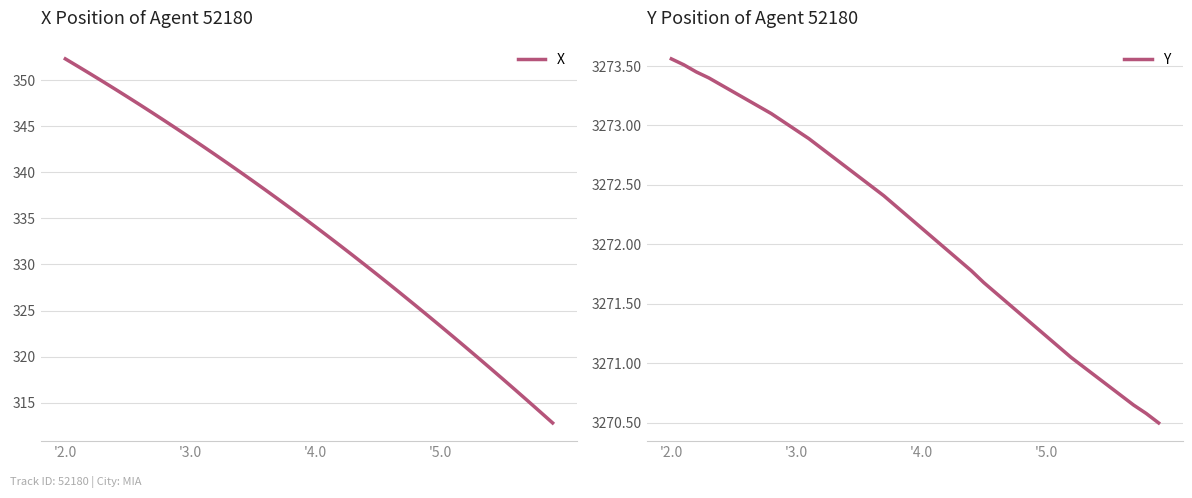

Where does the Y series first go above 3272?

'2.0